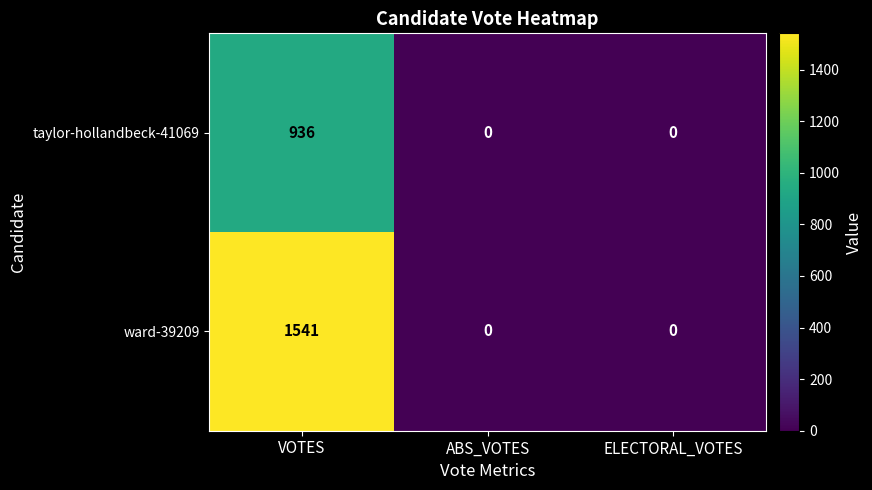

Is it true that taylor-hollandbeck-41069 equals 492 at VOTES?

False